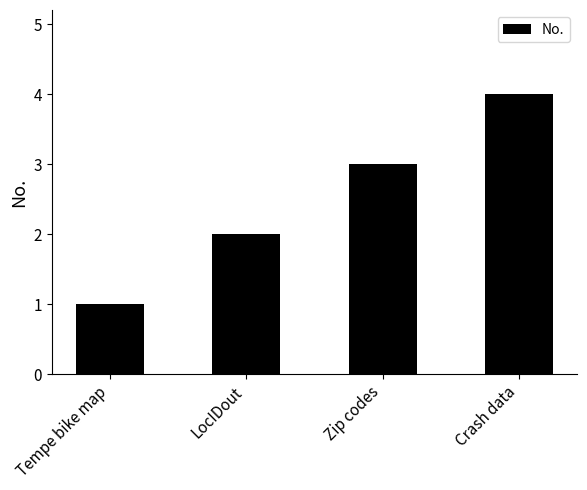

True or false: the data shows 1 at LocIDout.

False